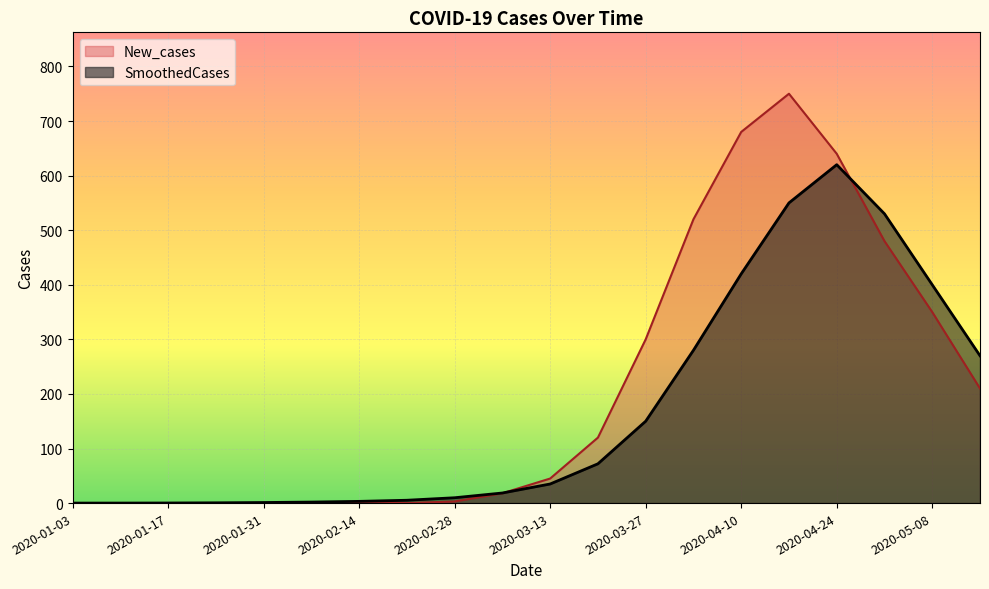

Where is the first local maximum for SmoothedCases?

2020-04-24